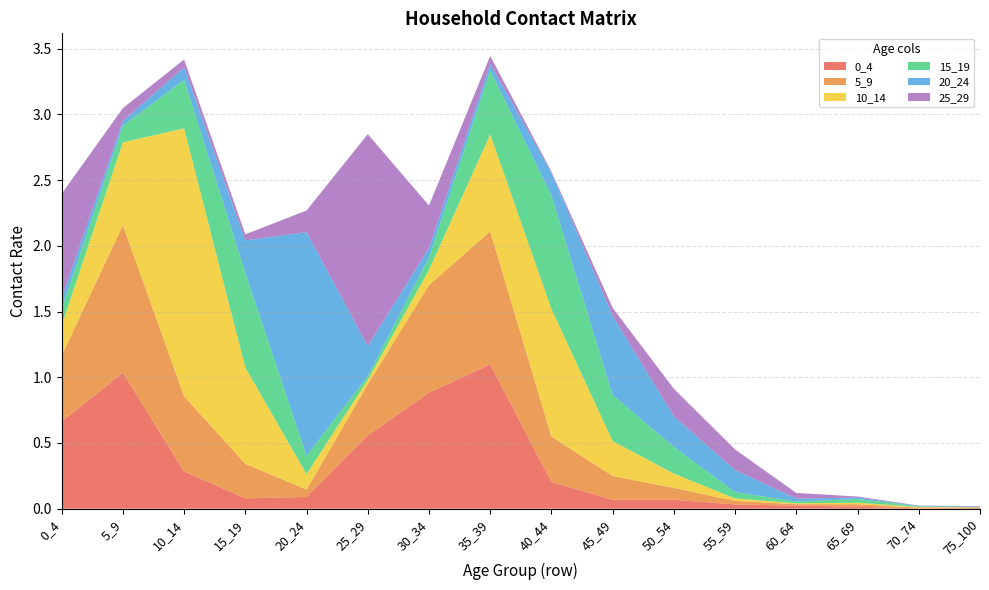

Reading left to right, transcribe all the data shown in this chart.

0_4: 0_4=0.7	5_9=1.0	10_14=0.3	15_19=0.1	20_24=0.1	25_29=0.6	30_34=0.9	35_39=1.1	40_44=0.2	45_49=0.1	50_54=0.1	55_59=0.0	60_64=0.0	65_69=0.0	70_74=0.0	75_100=0.0
5_9: 0_4=0.5	5_9=1.1	10_14=0.6	15_19=0.3	20_24=0.1	25_29=0.4	30_34=0.8	35_39=1.0	40_44=0.3	45_49=0.2	50_54=0.1	55_59=0.0	60_64=0.0	65_69=0.0	70_74=0.0	75_100=0.0
10_14: 0_4=0.2	5_9=0.6	10_14=2.0	15_19=0.7	20_24=0.1	25_29=0.0	30_34=0.1	35_39=0.7	40_44=1.0	45_49=0.3	50_54=0.1	55_59=0.0	60_64=0.0	65_69=0.0	70_74=0.0	75_100=0.0
15_19: 0_4=0.1	5_9=0.1	10_14=0.4	15_19=0.7	20_24=0.1	25_29=0.0	30_34=0.1	35_39=0.5	40_44=0.9	45_49=0.4	50_54=0.2	55_59=0.0	60_64=0.0	65_69=0.0	70_74=0.0	75_100=0.0
20_24: 0_4=0.1	5_9=0.0	10_14=0.1	15_19=0.2	20_24=1.7	25_29=0.2	30_34=0.1	35_39=0.1	40_44=0.2	45_49=0.6	50_54=0.2	55_59=0.2	60_64=0.0	65_69=0.0	70_74=0.0	75_100=0.0
25_29: 0_4=0.8	5_9=0.1	10_14=0.1	15_19=0.0	20_24=0.2	25_29=1.6	30_34=0.3	35_39=0.1	40_44=0.0	45_49=0.1	50_54=0.2	55_59=0.2	60_64=0.0	65_69=0.0	70_74=0.0	75_100=0.0